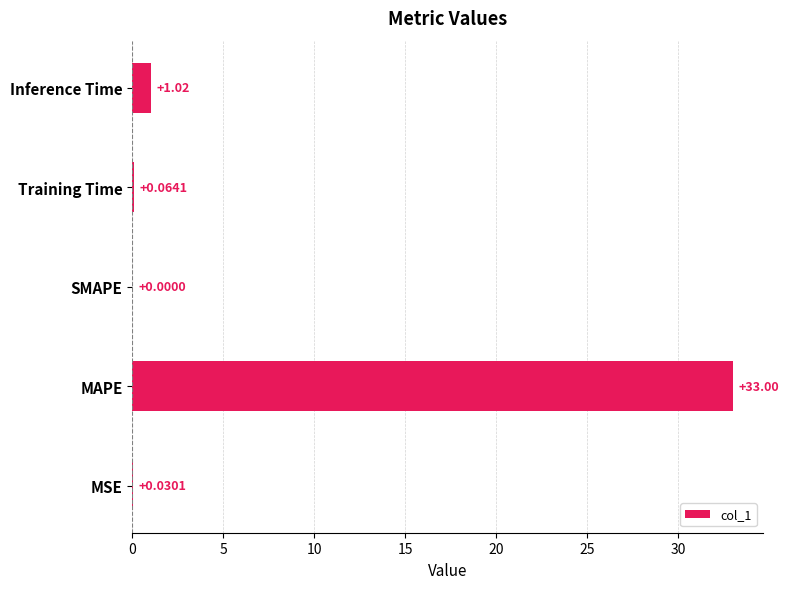

What is the change in value from MAPE to Inference Time?

-32.0